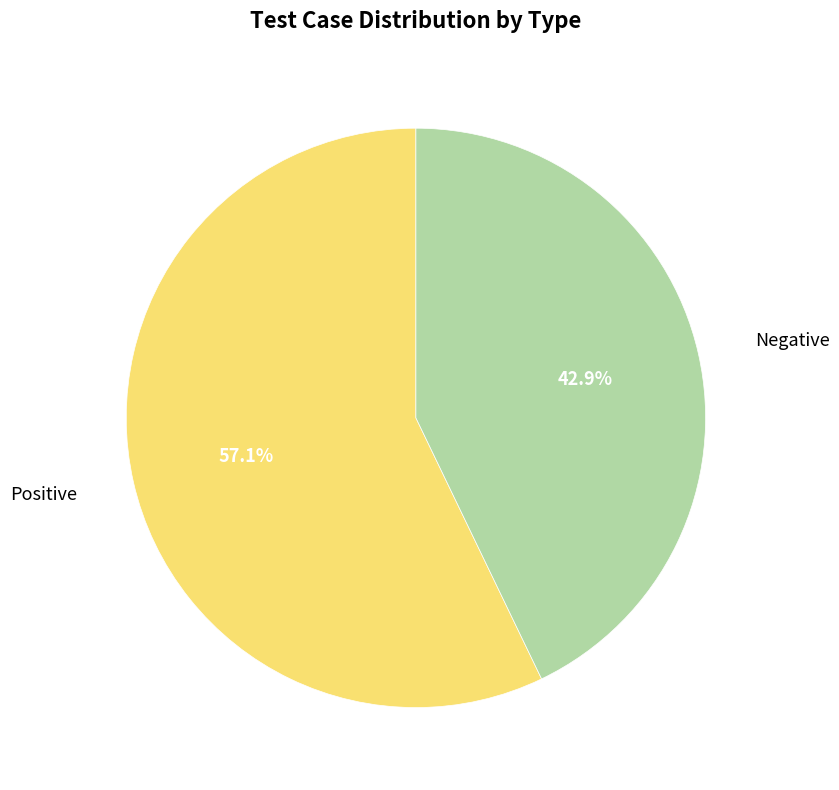

To the nearest percent, what is the average slice percentage?

50%